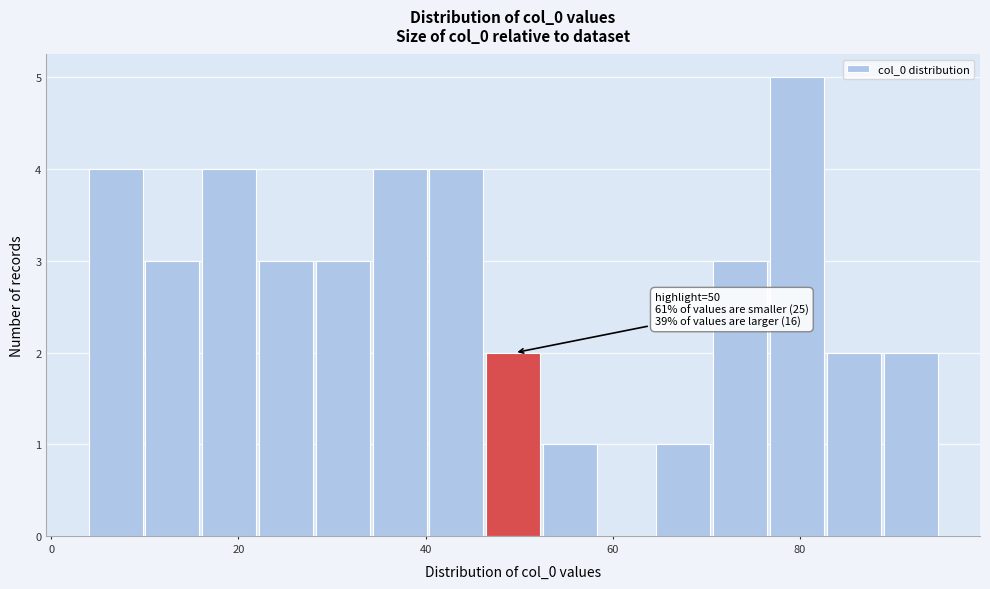

Read against the x-axis, roughly where is the centre of the tallest bar?

80